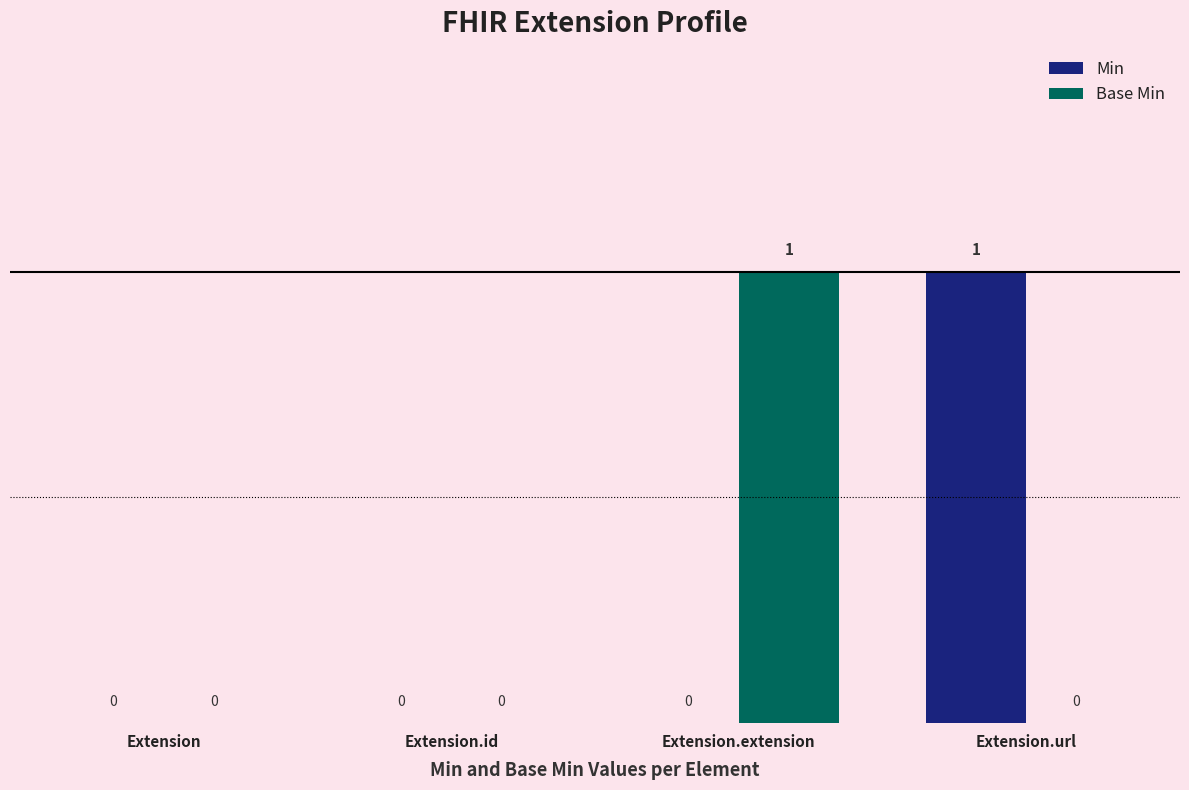

The Min series shows -1 at Extension.id. True or false?

False